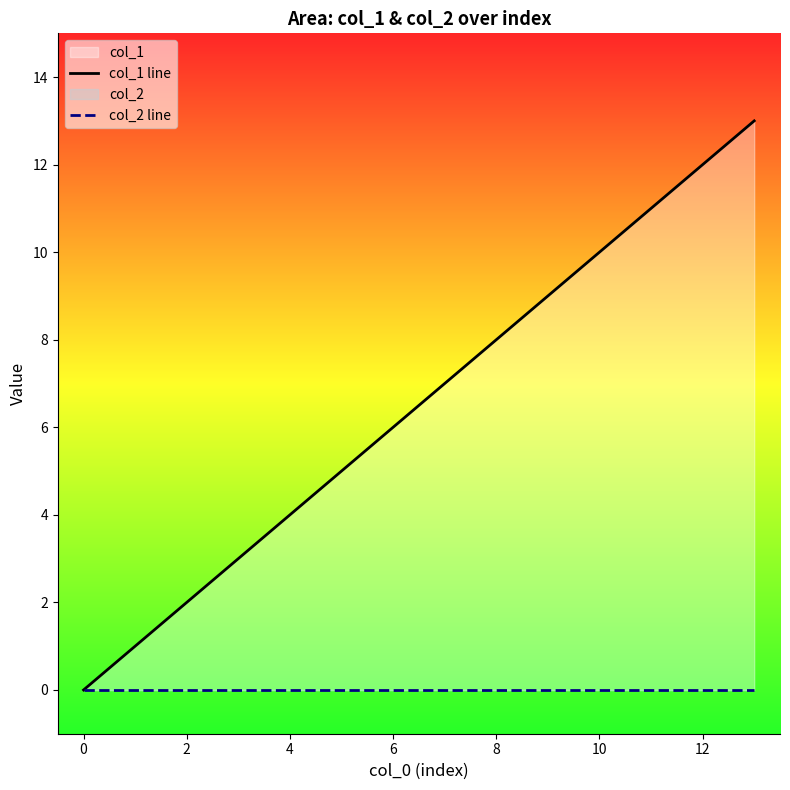

How many values in the col_1 line series exceed 7?

6